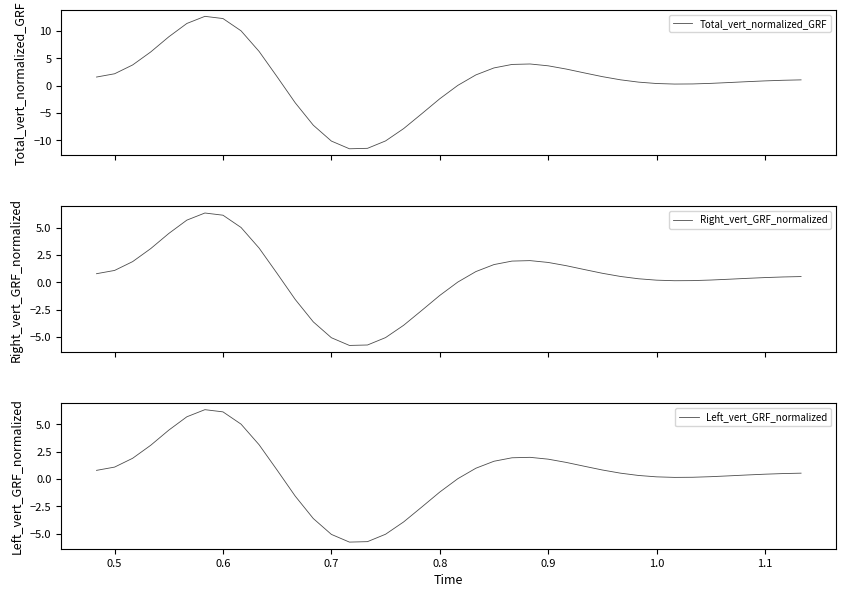

What is the average value of the Right_vert_GRF_normalized series?

0.5